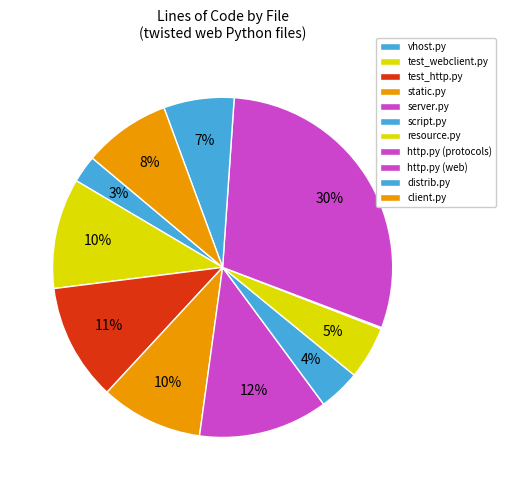

Which category has the biggest portion of the pie?

http.py (web)